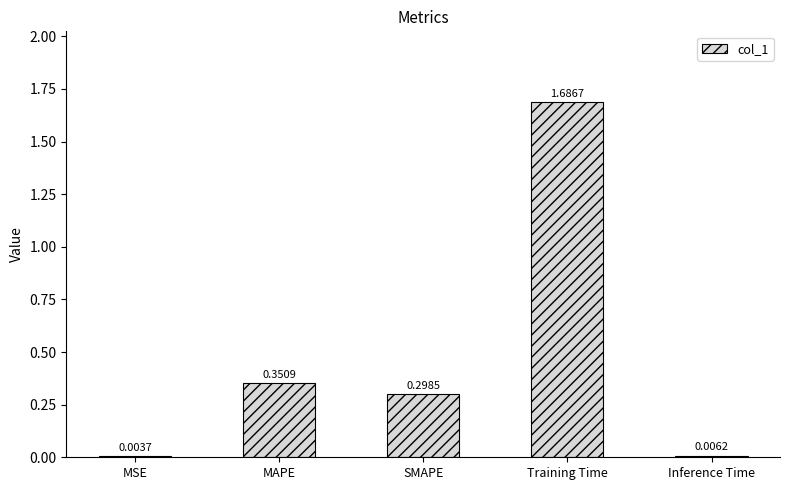

Which has a higher value, SMAPE or MSE?

SMAPE